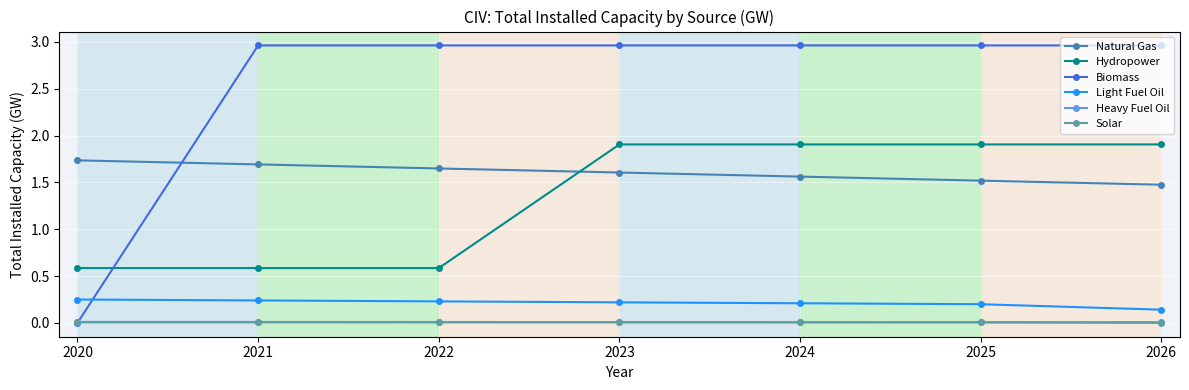

True or false: Solar and Light Fuel Oil cross at least once.

False